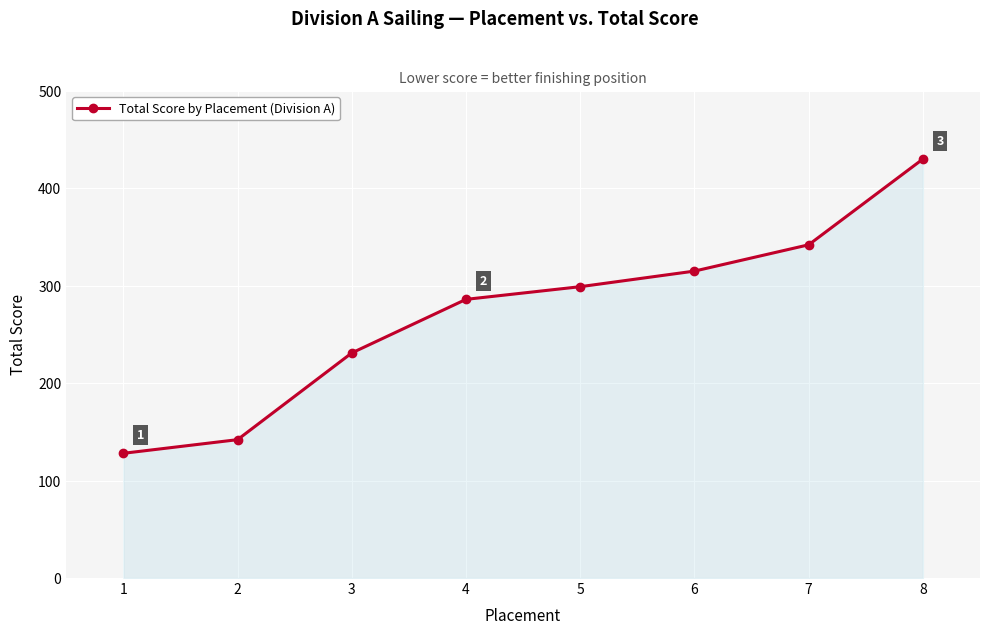

Reading left to right, list all the values displayed in this chart.

128	142	231	286	299	315	342	430